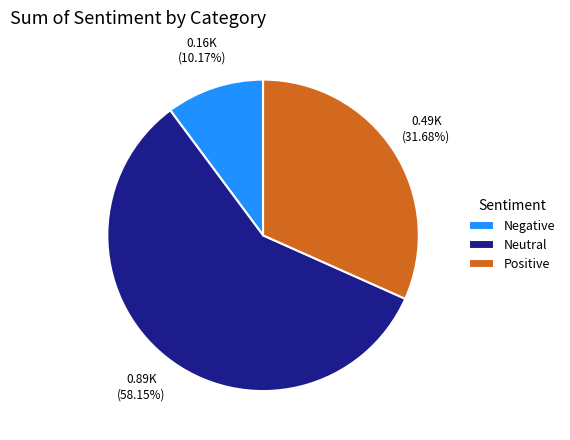

How many segments does this pie chart have?

3